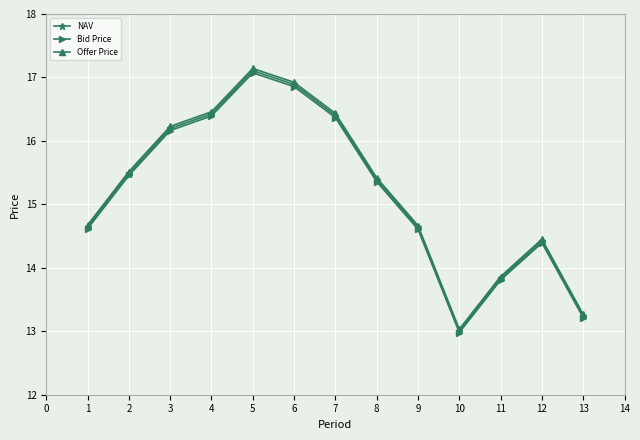

How many values in the NAV series exceed 15?

7